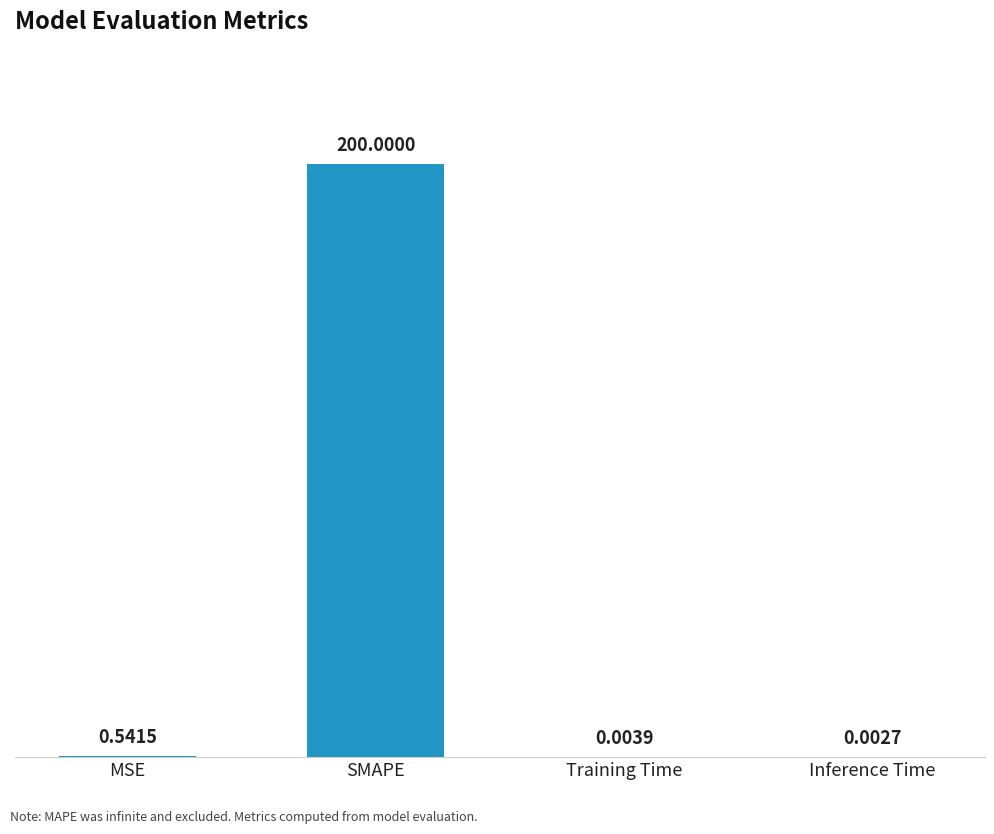

Which has a higher value, SMAPE or Training Time?

SMAPE